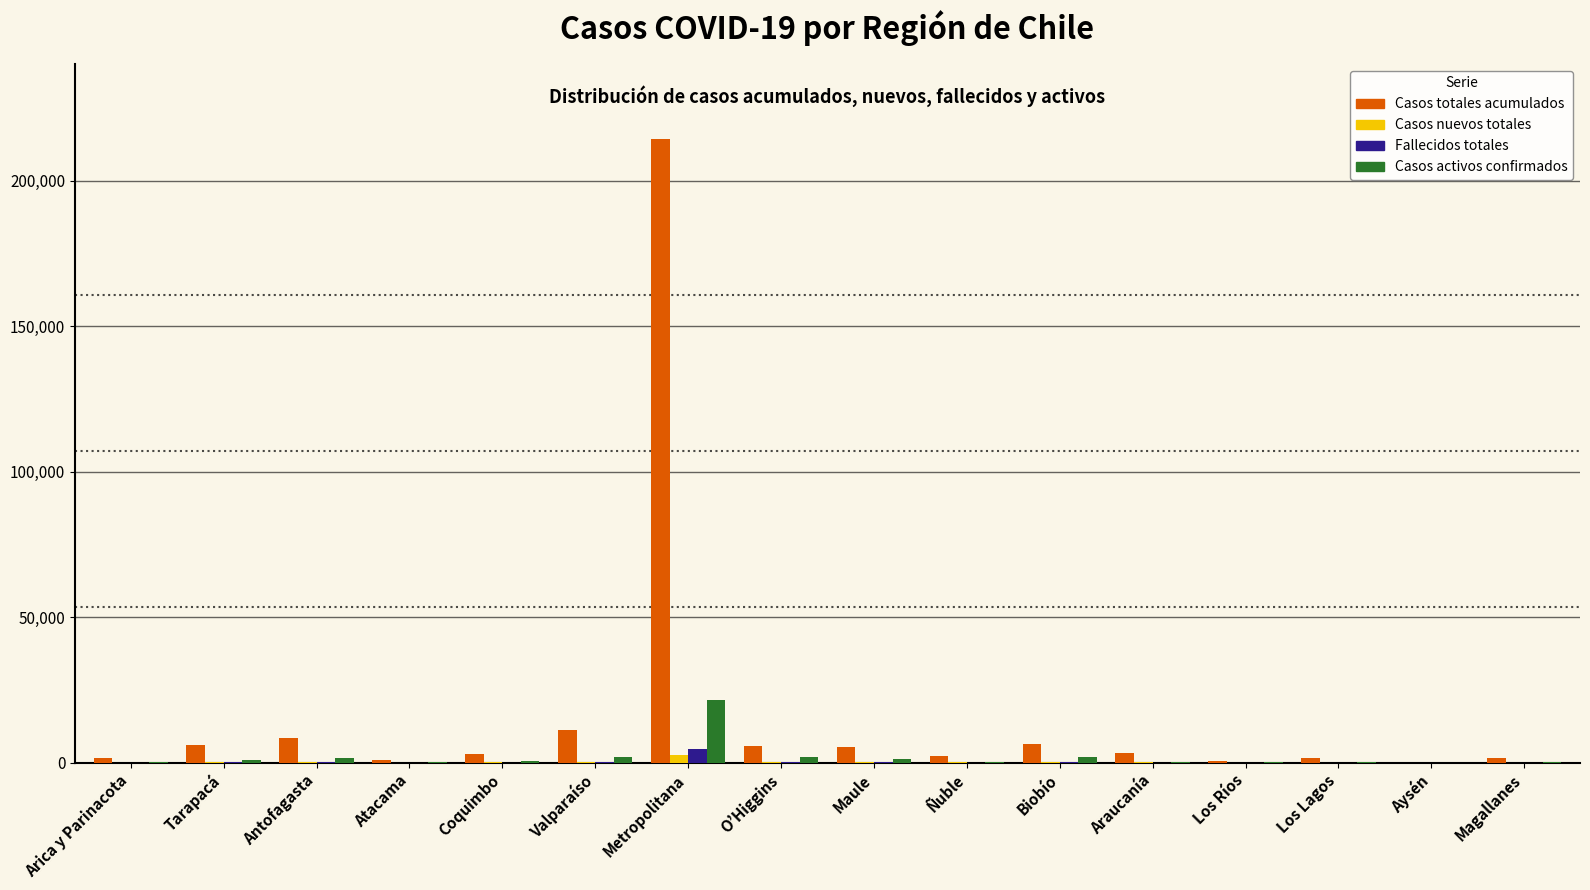

Which series has the largest total across all categories?

Casos totales acumulados